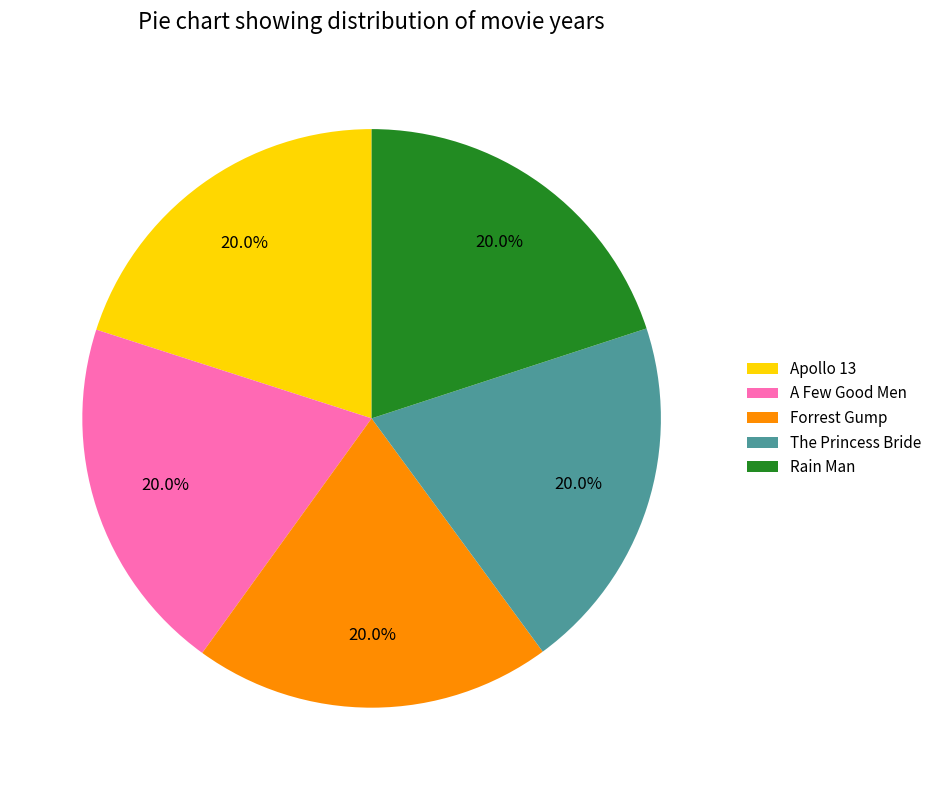

What is the total percentage of A Few Good Men and Apollo 13?

40.0%